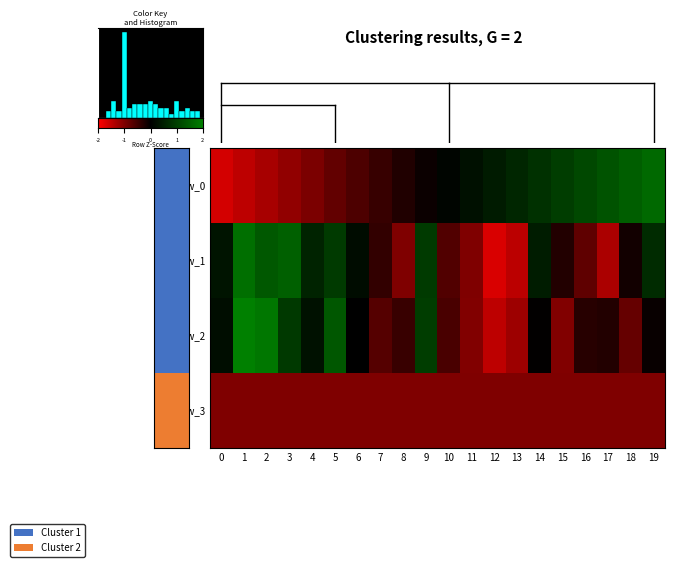

How many negative values does the row_1 series have?

10